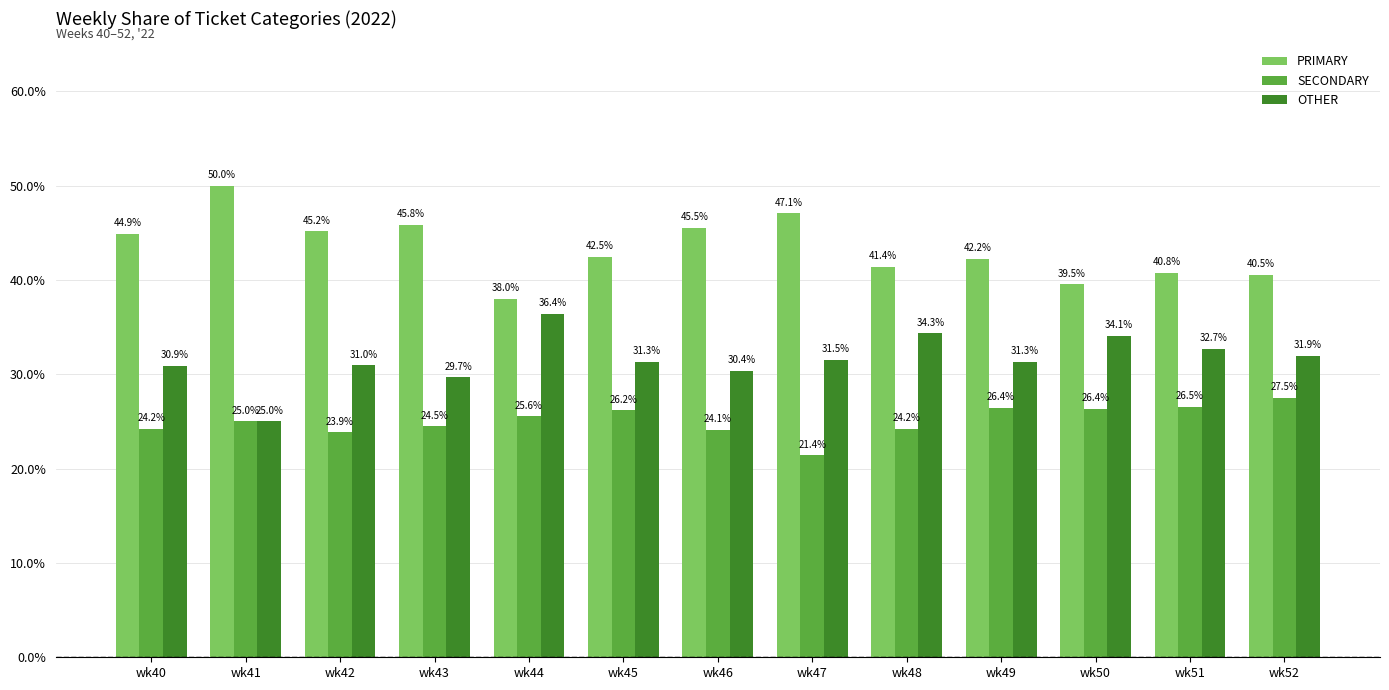

What is the difference between the maximum and minimum values in the SECONDARY series?

6.1